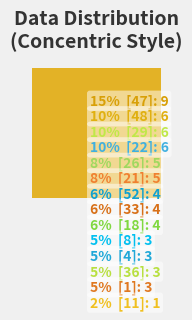

How much of the chart is everything except 22?

90.3%